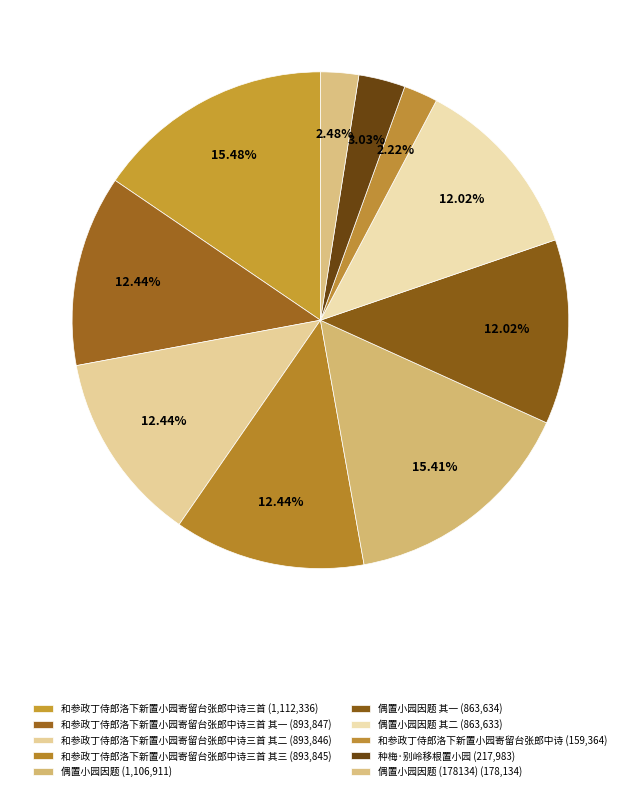

Which category has the biggest portion of the pie?

和参政丁侍郎洛下新置小园寄留台张郎中诗三首